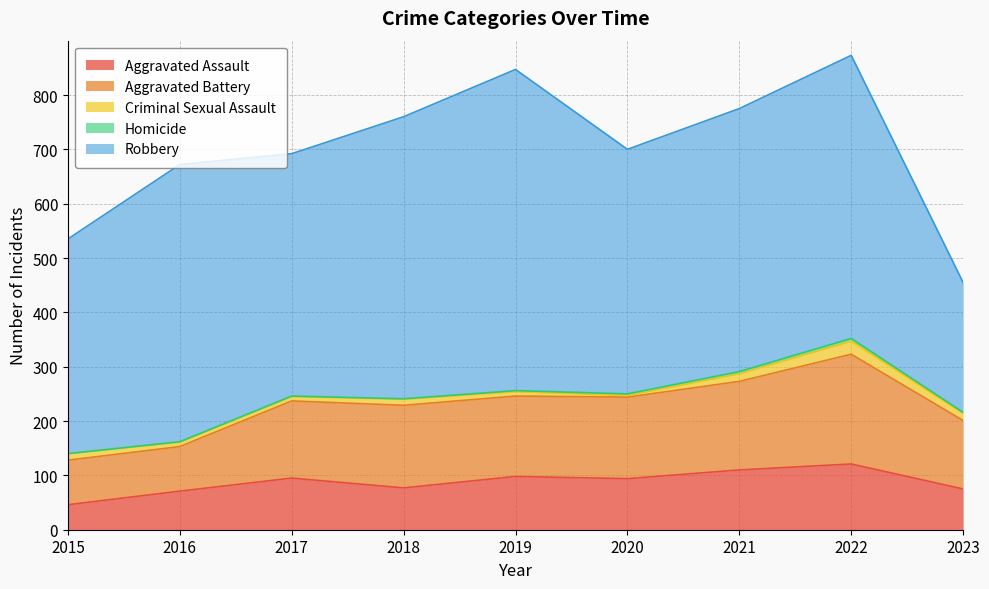

True or false: Aggravated Assault and Robbery cross at least once.

False